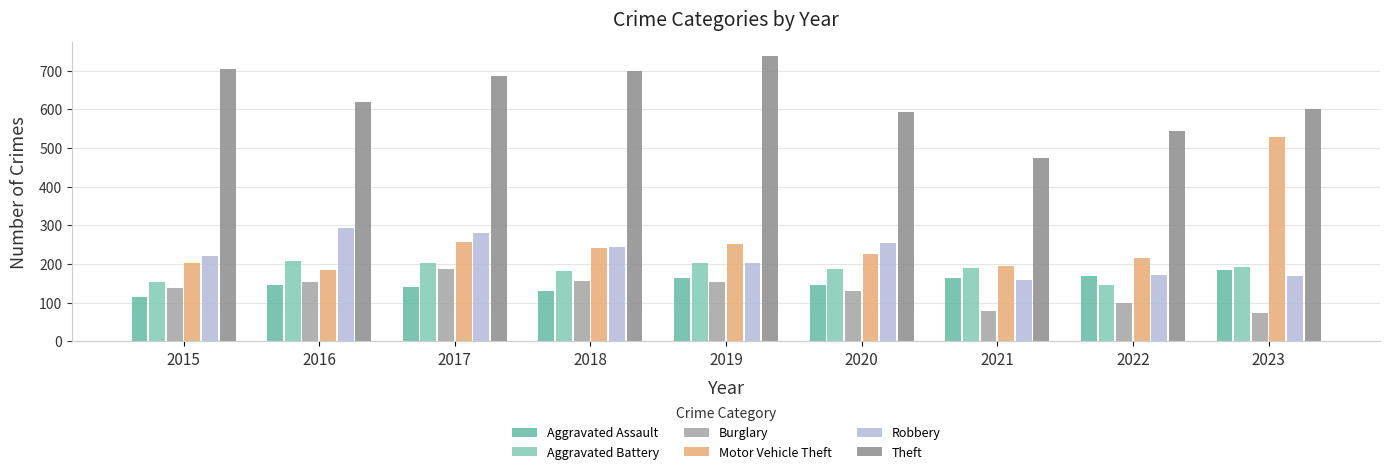

Which series has the largest range (max minus min)?

Motor Vehicle Theft